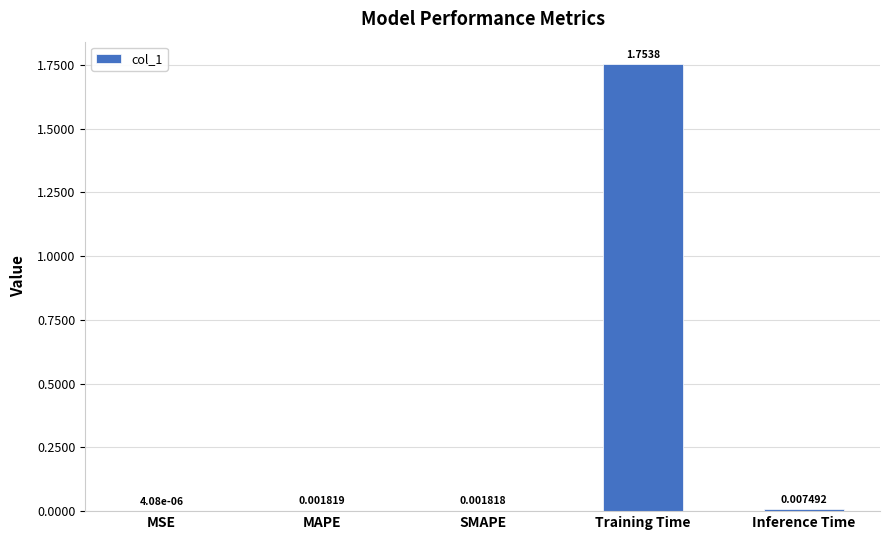

At which label is the value closest to 0?

MSE